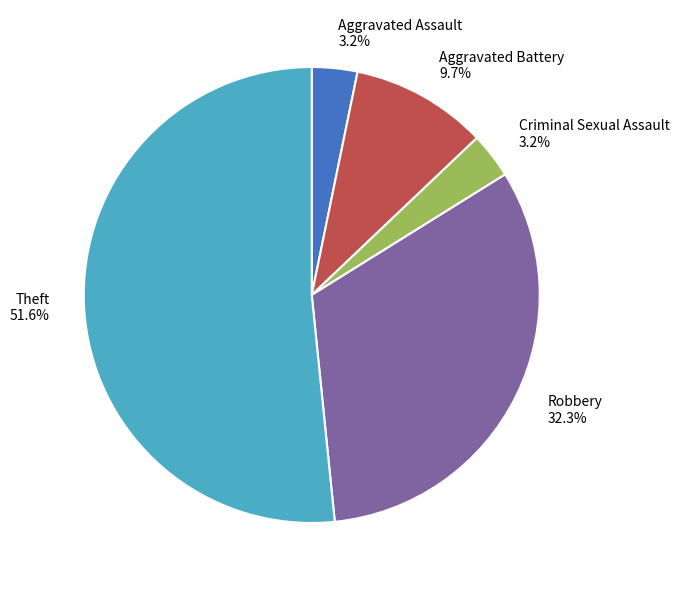

What portion of the pie excludes Criminal Sexual Assault?

96.8%